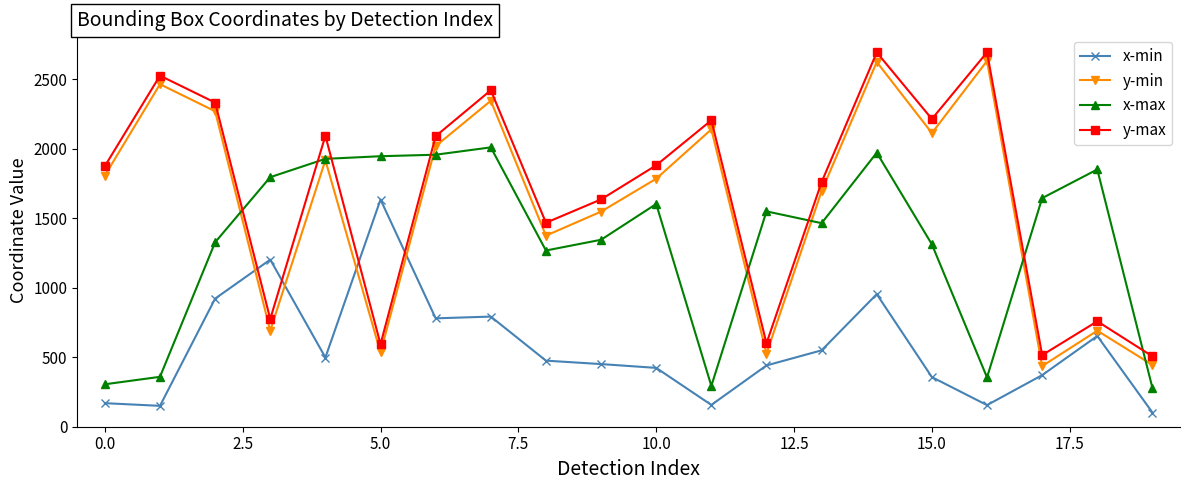

What is the difference between the maximum and minimum values in the x-min series?

1532.6